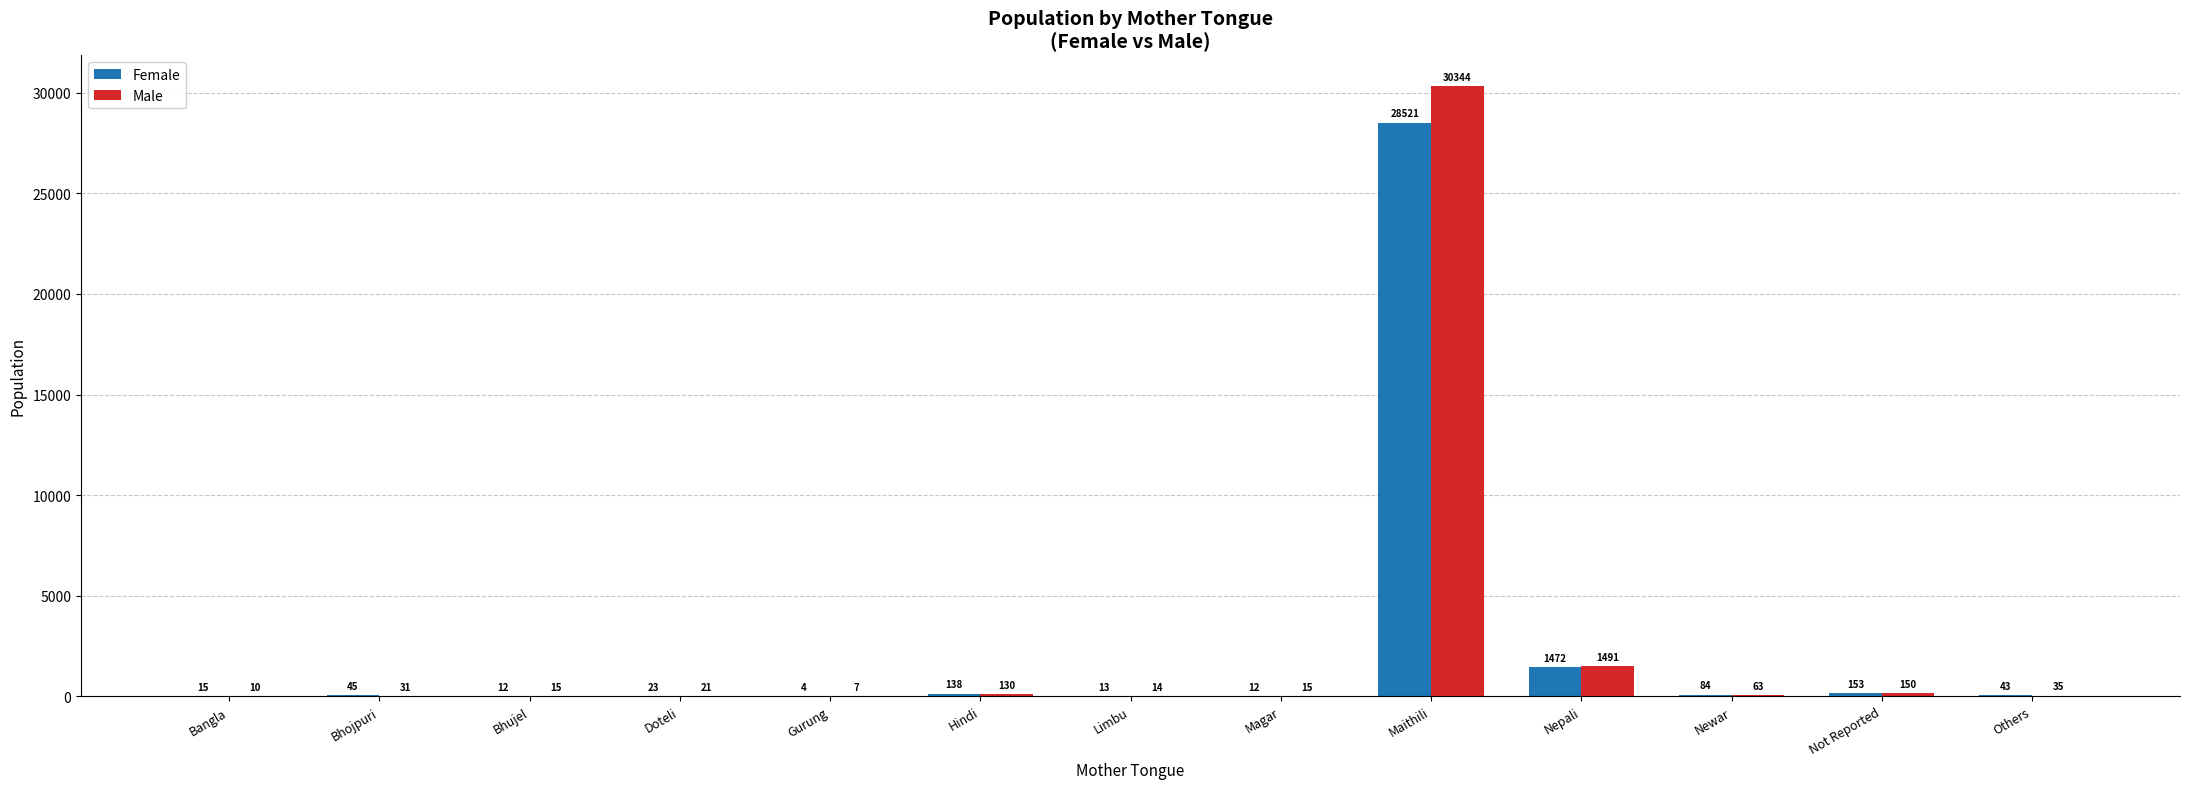

What is the maximum value for Female?

28521